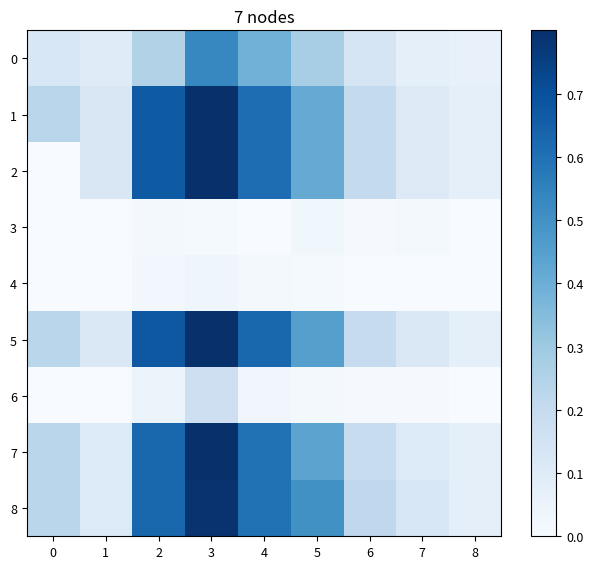

Which label corresponds to the largest value in the chart?

3